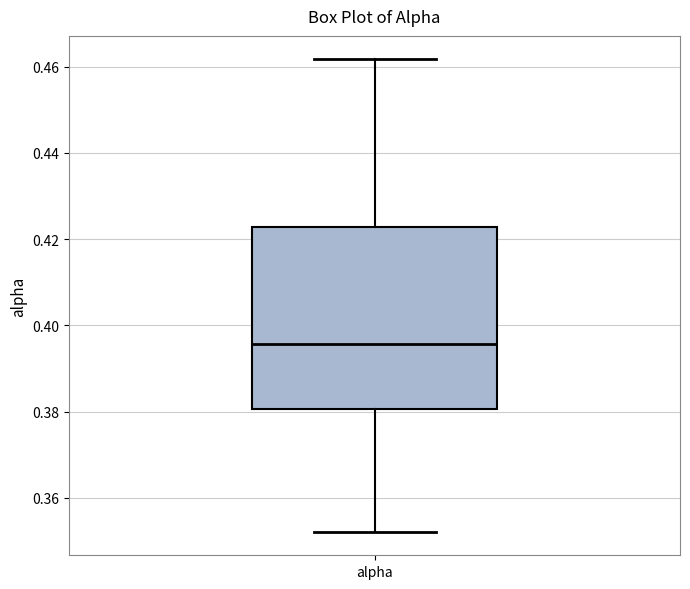

Read this box plot against the y-axis: the position of the median line, the range covered by the box, and the ends of both whiskers. The values are not printed on the chart, so give them approximately, as read against the axis.

median 0.396, box 0.380 to 0.422, whiskers 0.352 to 0.462